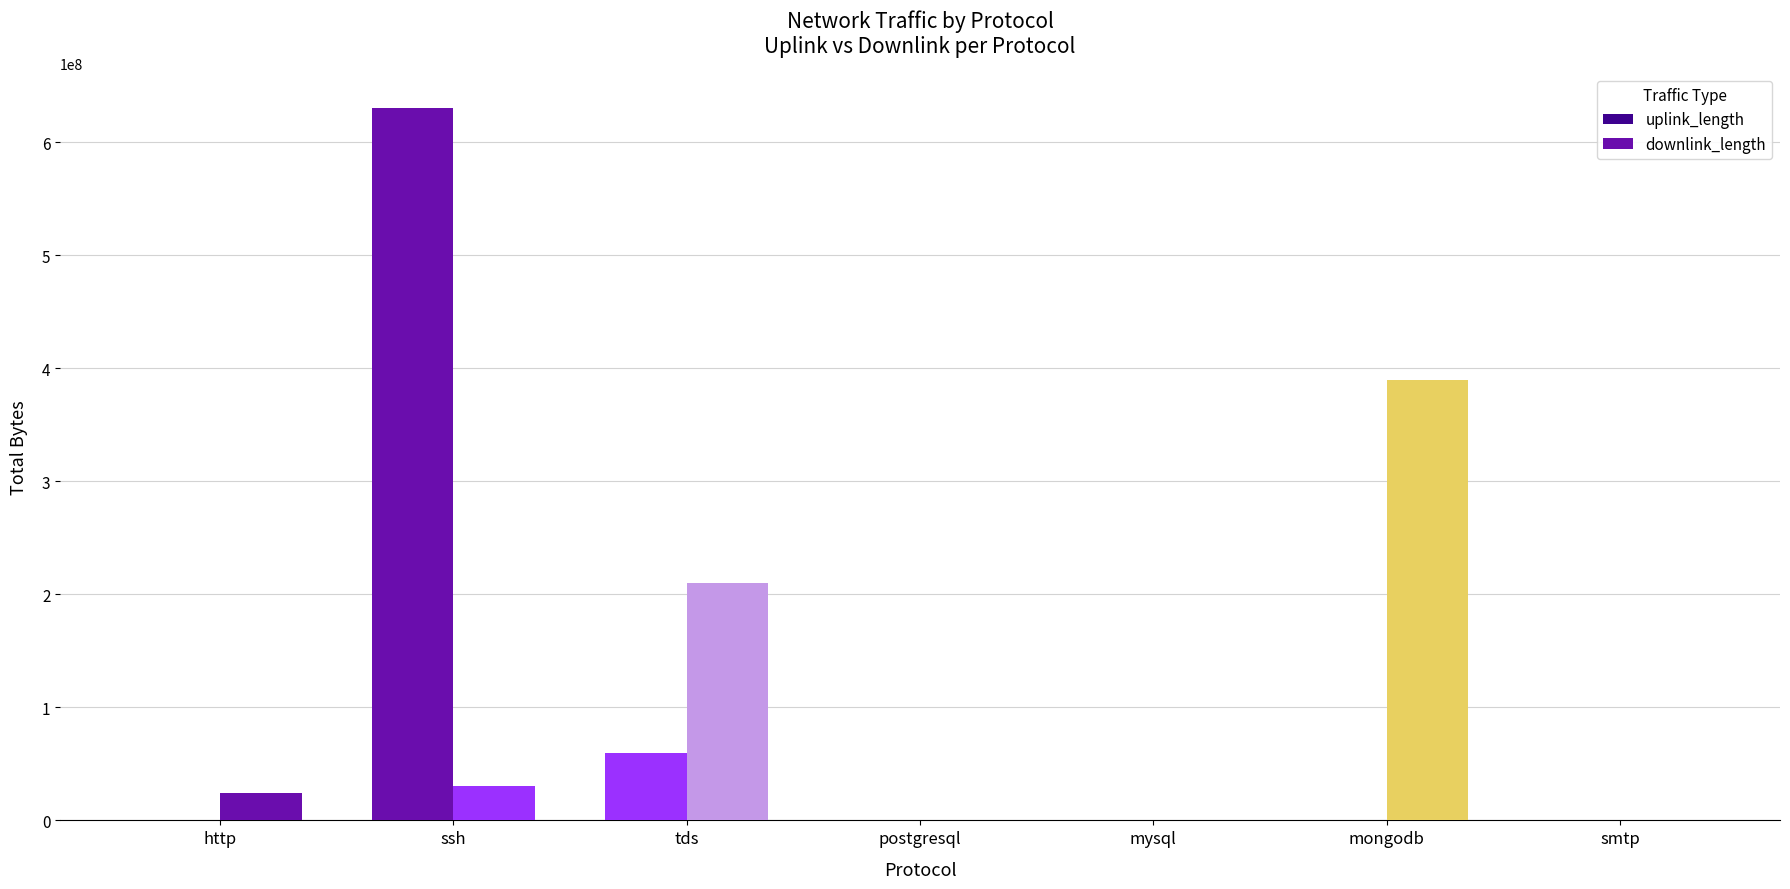

How many groups of bars are there?

7